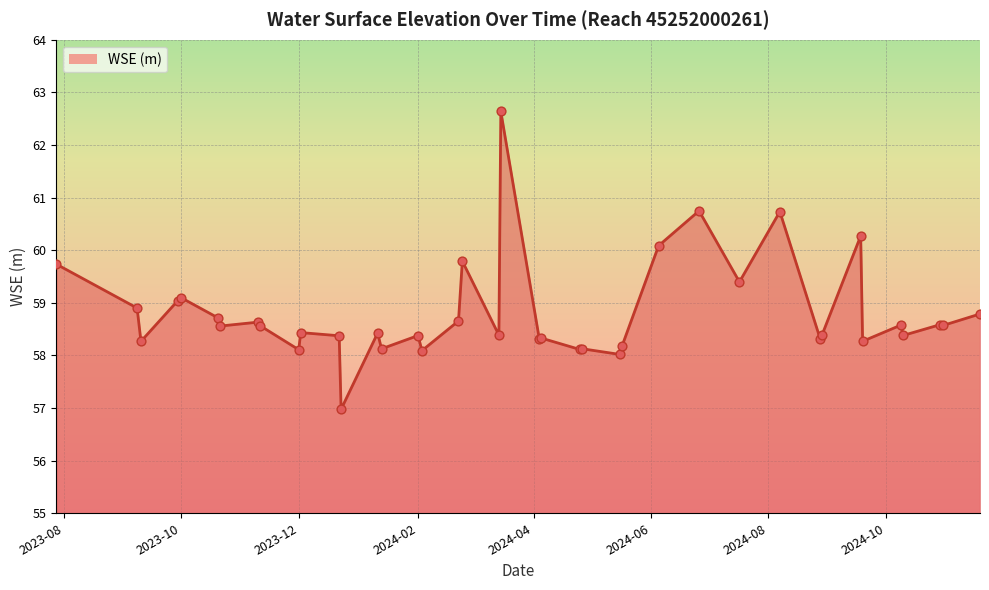

What is the difference between the maximum and minimum values?

5.7